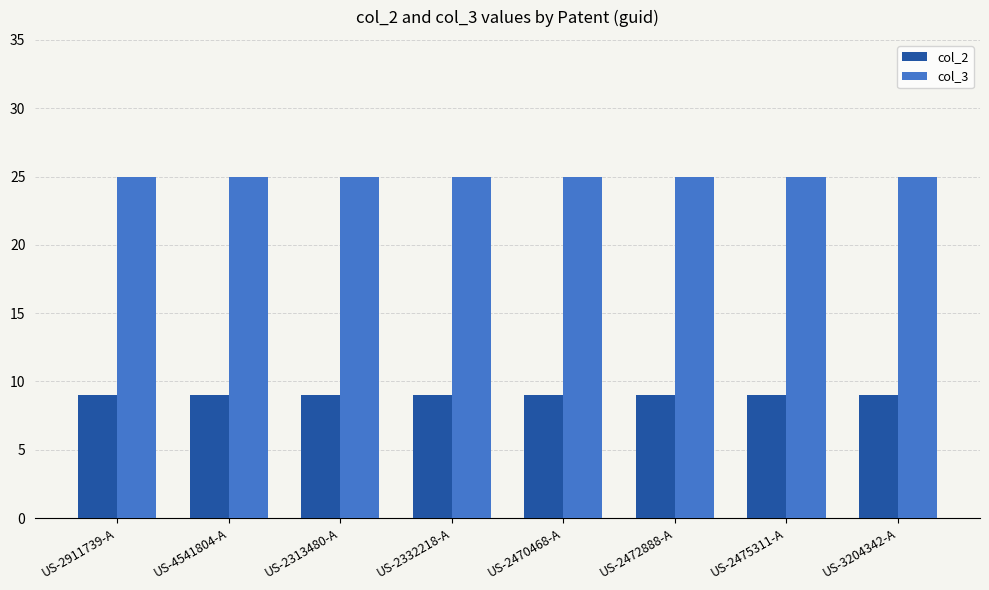

Reading left to right, transcribe all the data shown in this chart.

col_2: 9	9	9	9	9	9	9	9
col_3: 25	25	25	25	25	25	25	25